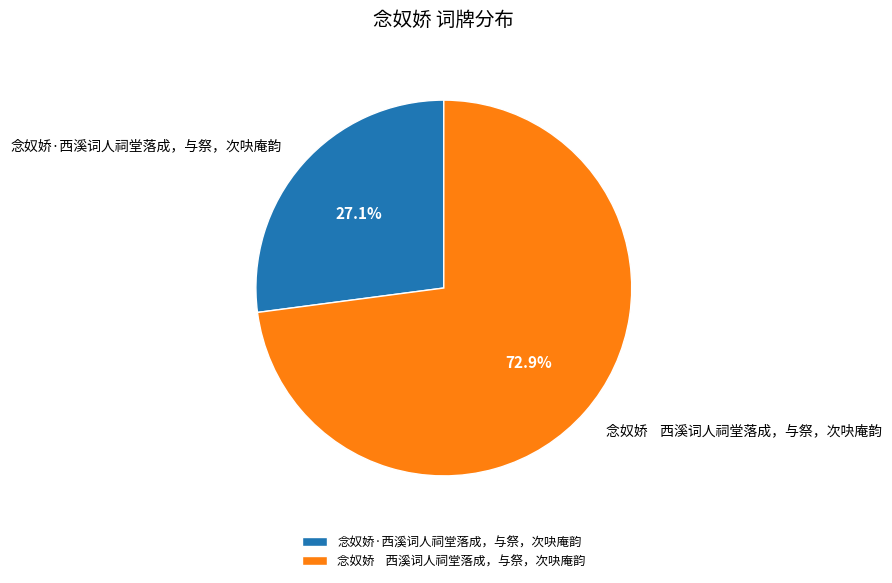

Between 念奴娇 西溪词人祠堂落成，与祭，次吷庵韵 and 念奴娇·西溪词人祠堂落成，与祭，次吷庵韵, which is larger?

念奴娇 西溪词人祠堂落成，与祭，次吷庵韵